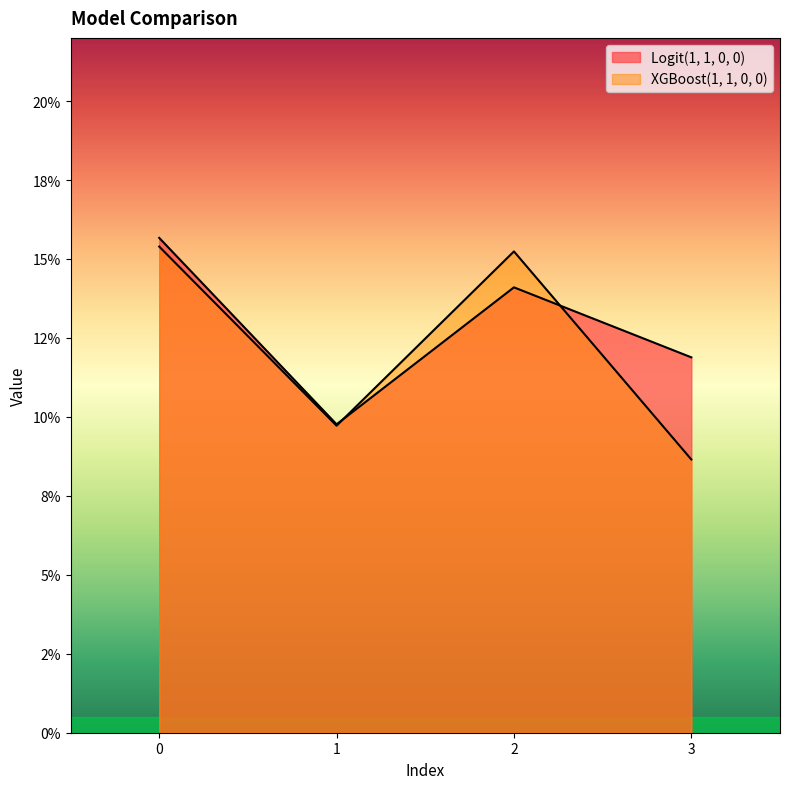

Where is the first local minimum for Logit(1, 1, 0, 0)?

1